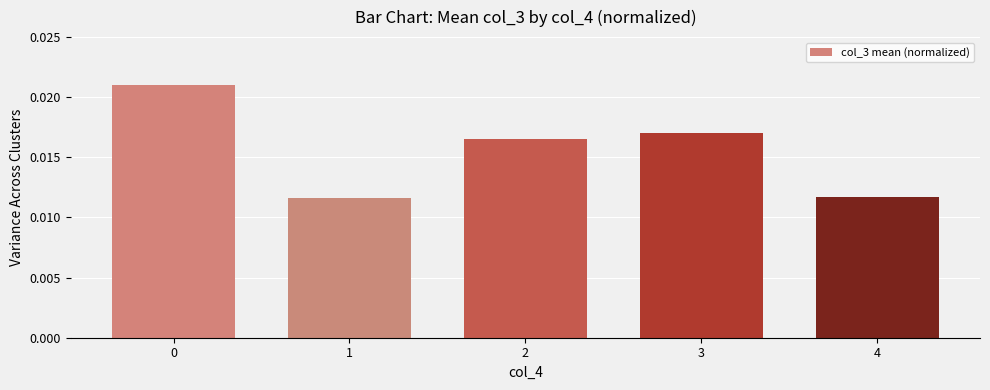

Which has a higher value, 4 or 3?

3